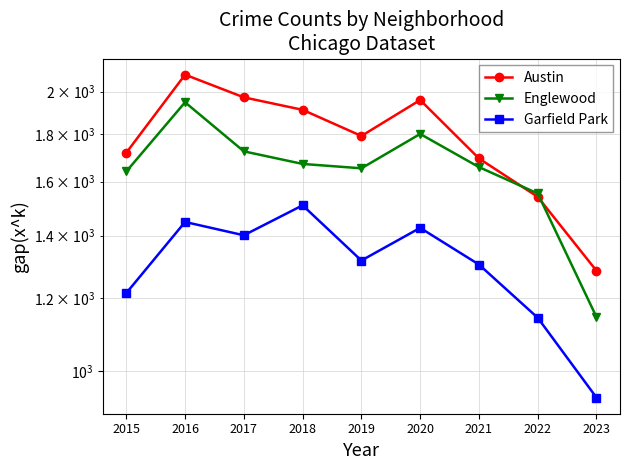

Is the value of Austin at 2017 greater than the value of Garfield Park at 2021?

Yes